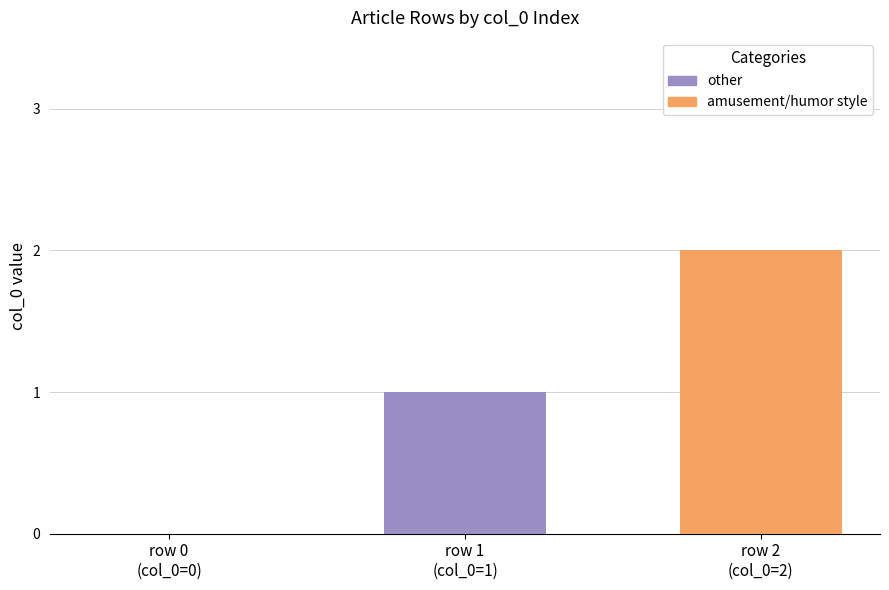

How many values are between 0 and 2?

3